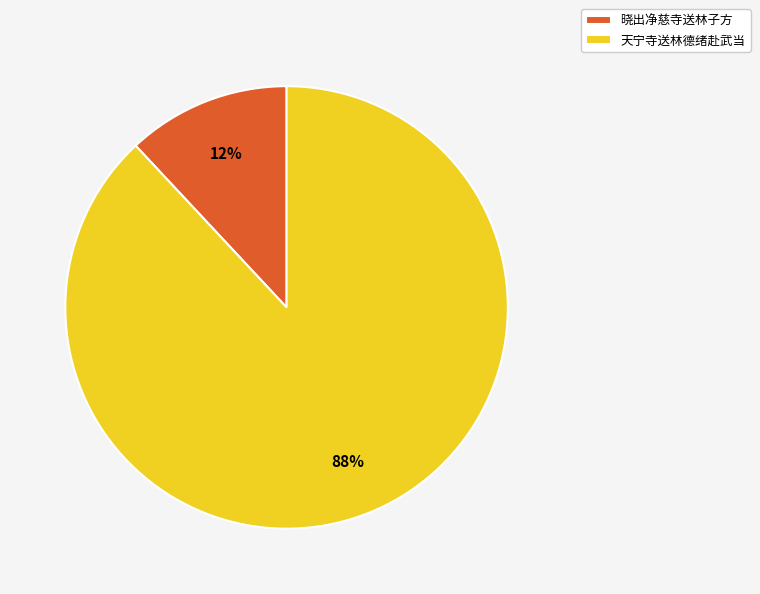

How many segments does this pie chart have?

2